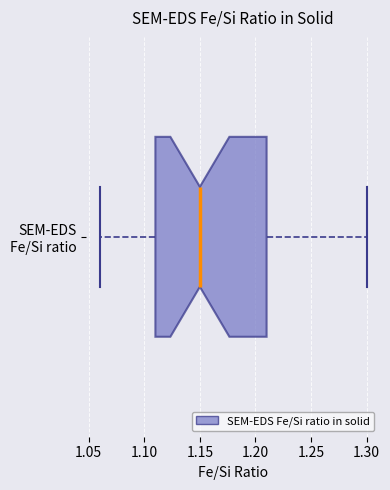

Where is the right edge of the box for SEM-EDS Fe/Si ratio on the x-axis? The values are not printed on the chart, so give them approximately, as read against the axis.

1.21